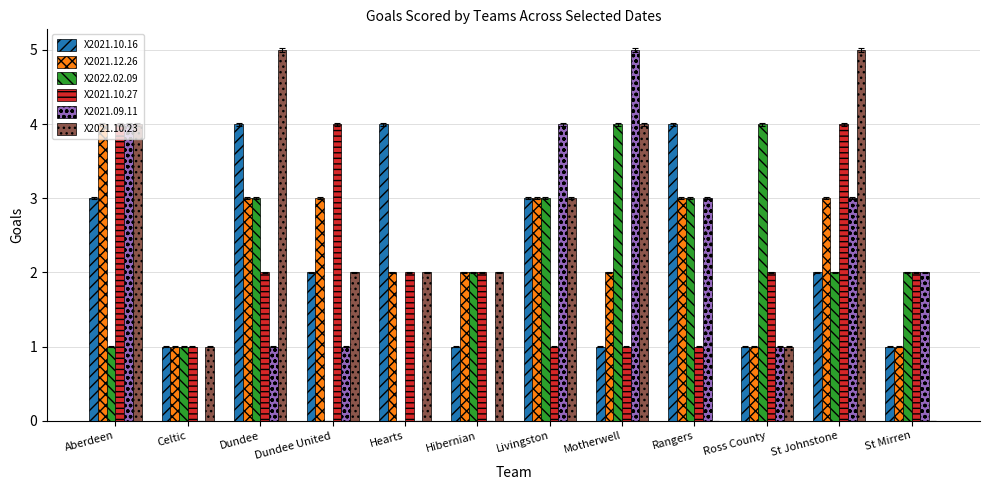

Reading left to right, list all the values displayed in this chart.

X2021.10.16: Aberdeen=3	Celtic=1	Dundee=4	Dundee United=2	Hearts=4	Hibernian=1	Livingston=3	Motherwell=1	Rangers=4	Ross County=1	St Johnstone=2	St Mirren=1
X2021.12.26: Aberdeen=4	Celtic=1	Dundee=3	Dundee United=3	Hearts=2	Hibernian=2	Livingston=3	Motherwell=2	Rangers=3	Ross County=1	St Johnstone=3	St Mirren=1
X2022.02.09: Aberdeen=1	Celtic=1	Dundee=3	Dundee United=0	Hearts=0	Hibernian=2	Livingston=3	Motherwell=4	Rangers=3	Ross County=4	St Johnstone=2	St Mirren=2
X2021.10.27: Aberdeen=4	Celtic=1	Dundee=2	Dundee United=4	Hearts=2	Hibernian=2	Livingston=1	Motherwell=1	Rangers=1	Ross County=2	St Johnstone=4	St Mirren=2
X2021.09.11: Aberdeen=4	Celtic=0	Dundee=1	Dundee United=1	Hearts=0	Hibernian=0	Livingston=4	Motherwell=5	Rangers=3	Ross County=1	St Johnstone=3	St Mirren=2
X2021.10.23: Aberdeen=4	Celtic=1	Dundee=5	Dundee United=2	Hearts=2	Hibernian=2	Livingston=3	Motherwell=4	Rangers=0	Ross County=1	St Johnstone=5	St Mirren=0